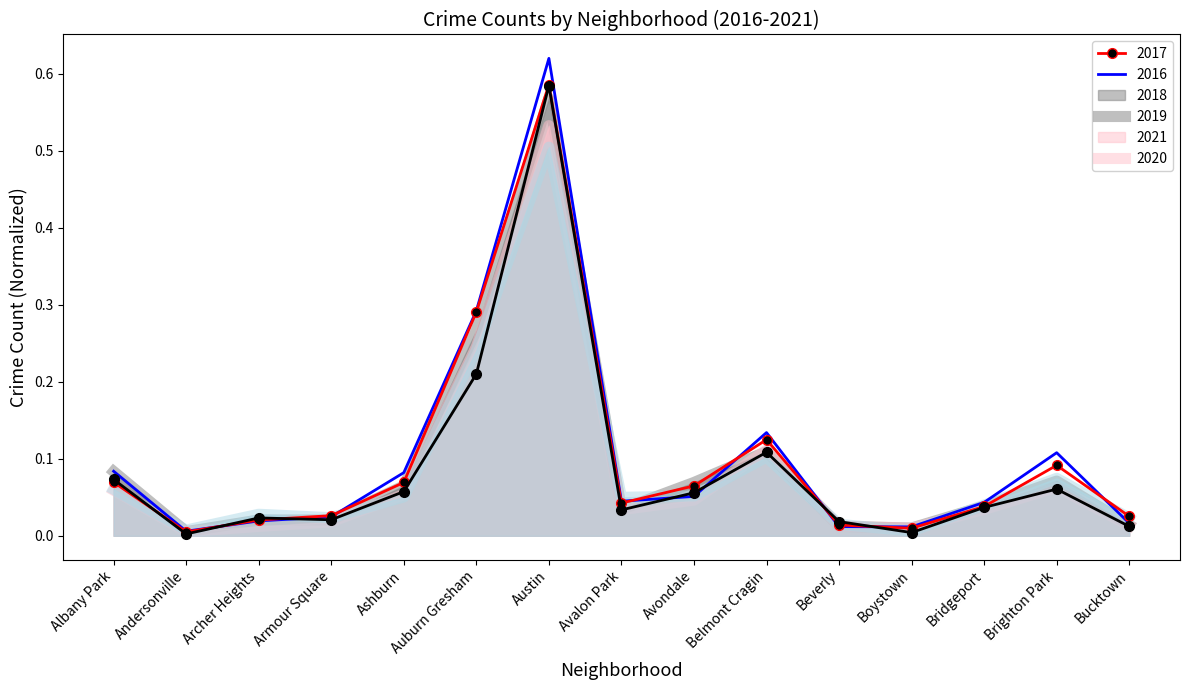

The value of 2016 at Belmont Cragin is 0.2. True or false?

False